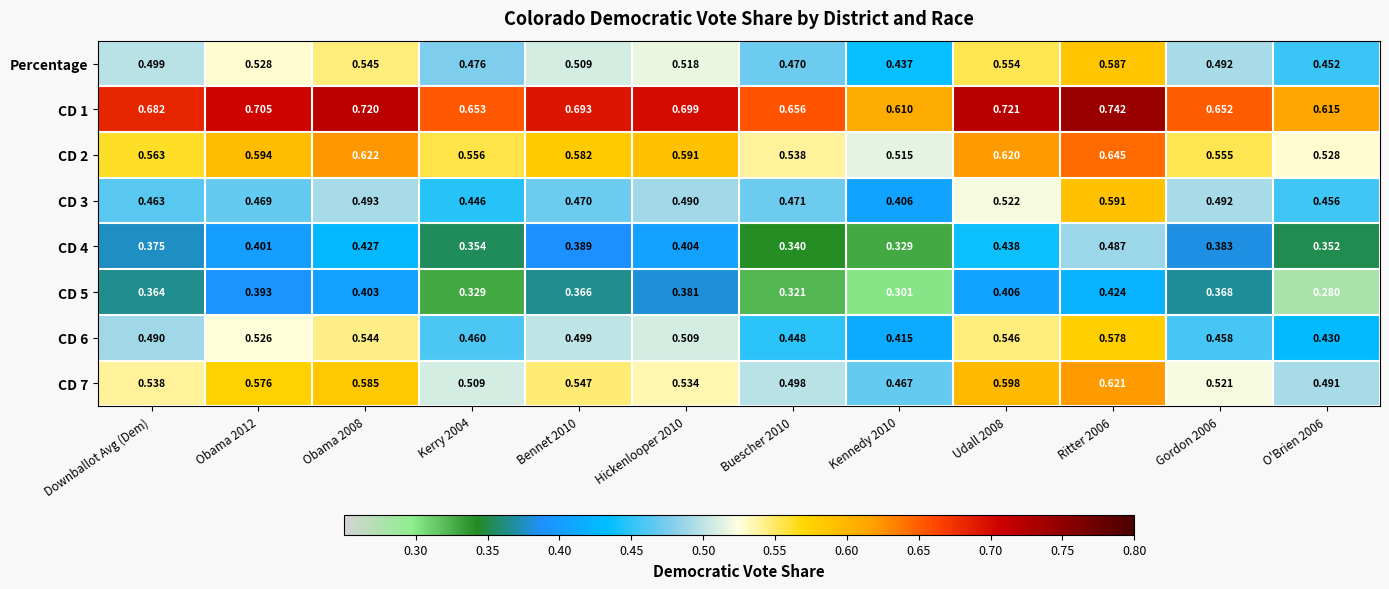

Which series has the largest total across all categories?

CD 1